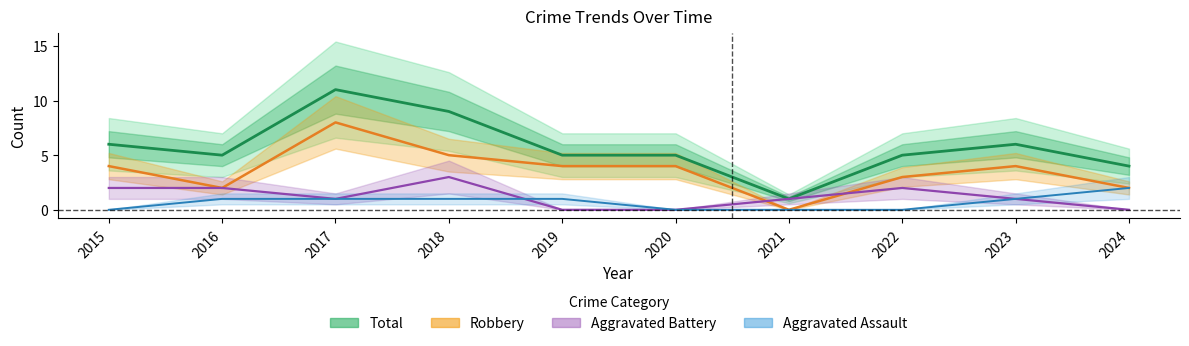

What is the value of the Aggravated Assault point at the 10th from the left?

2